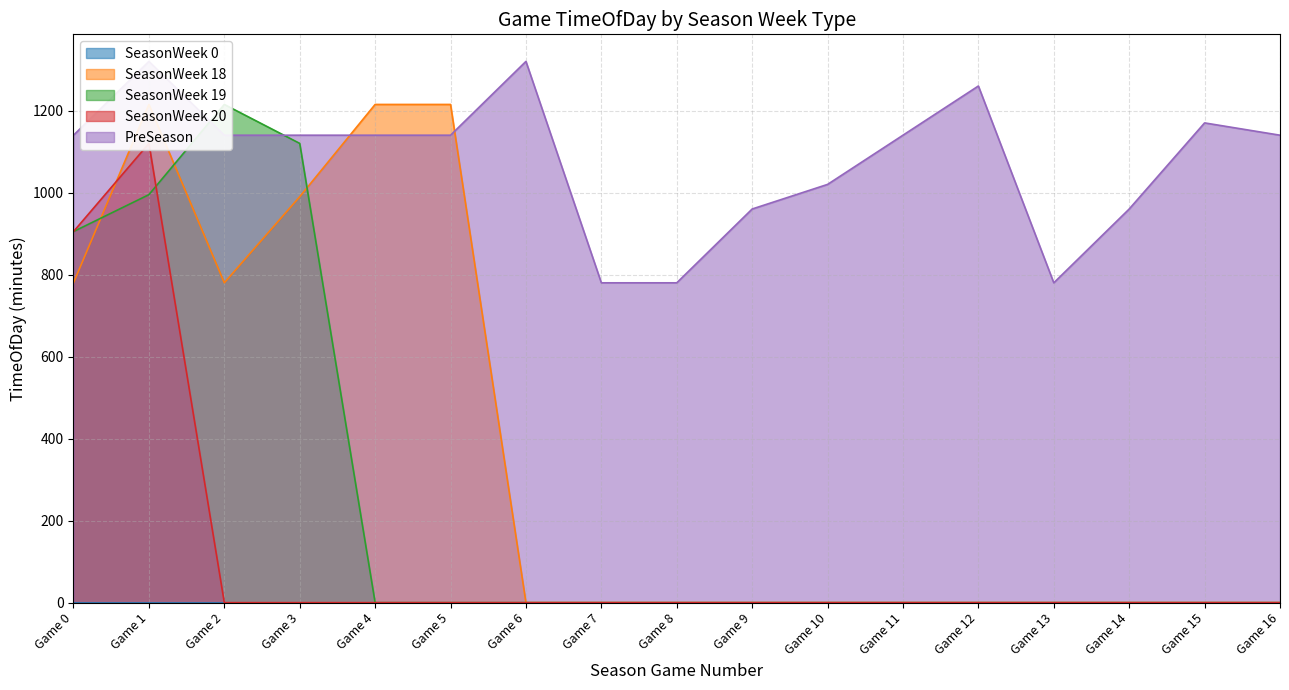

Is the value of PreSeason at Game 4 greater than the value of SeasonWeek 19 at Game 2?

No